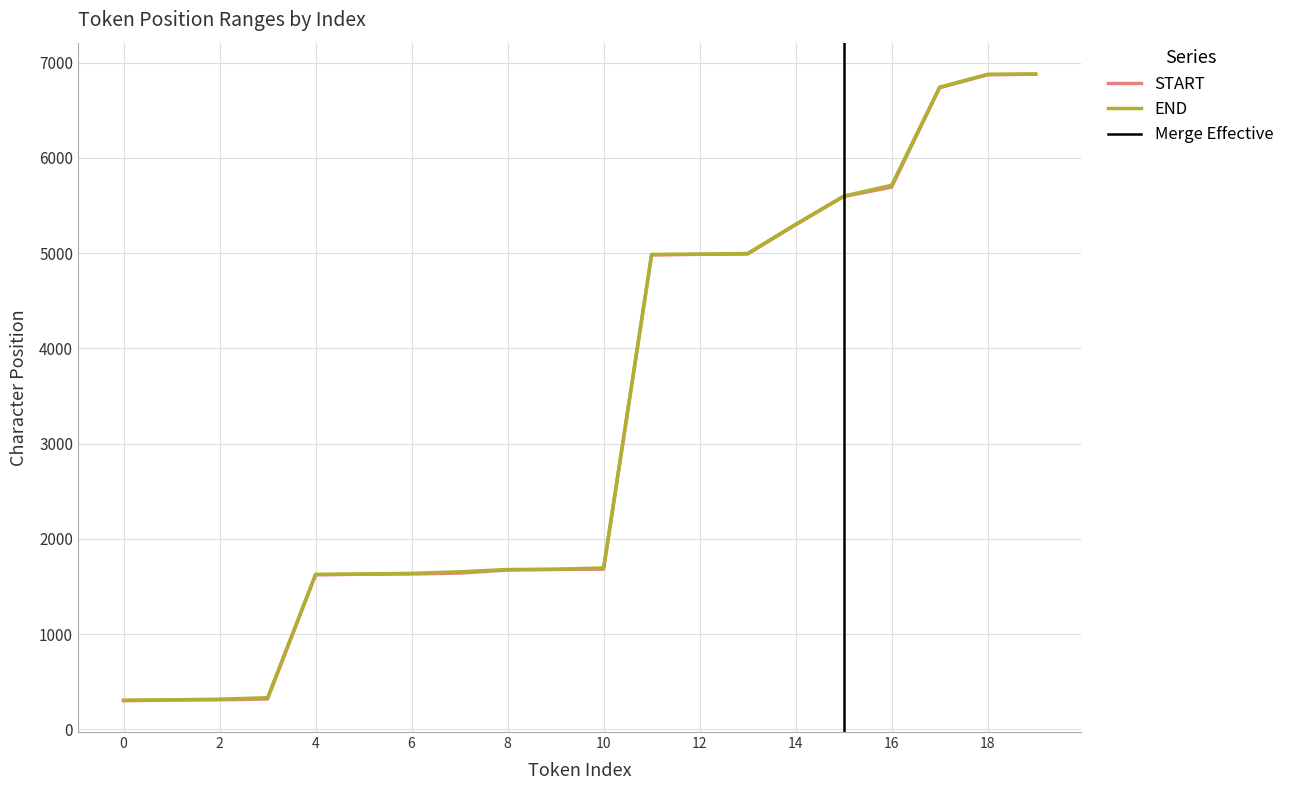

What is the total value across all series at 16?

11405